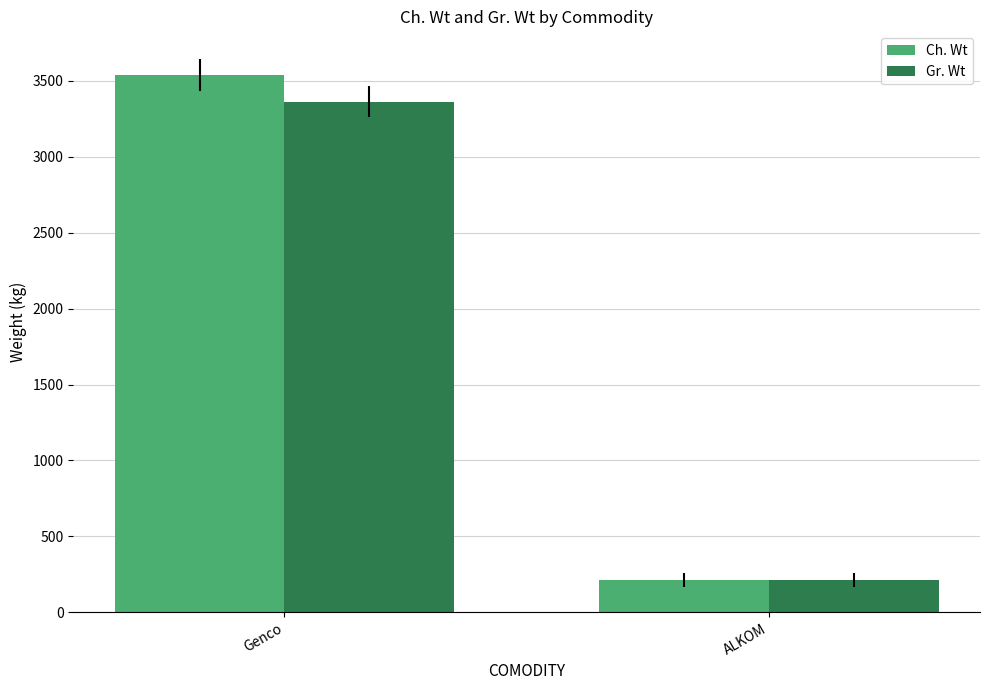

What is the difference between the Gr. Wt values at ALKOM and Genco?

3151